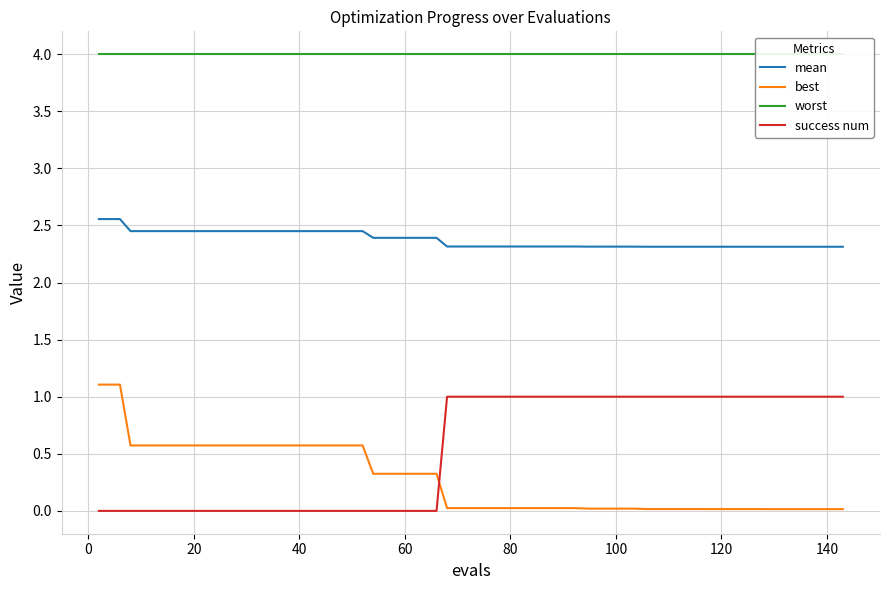

How many categories are shown in the chart?

40